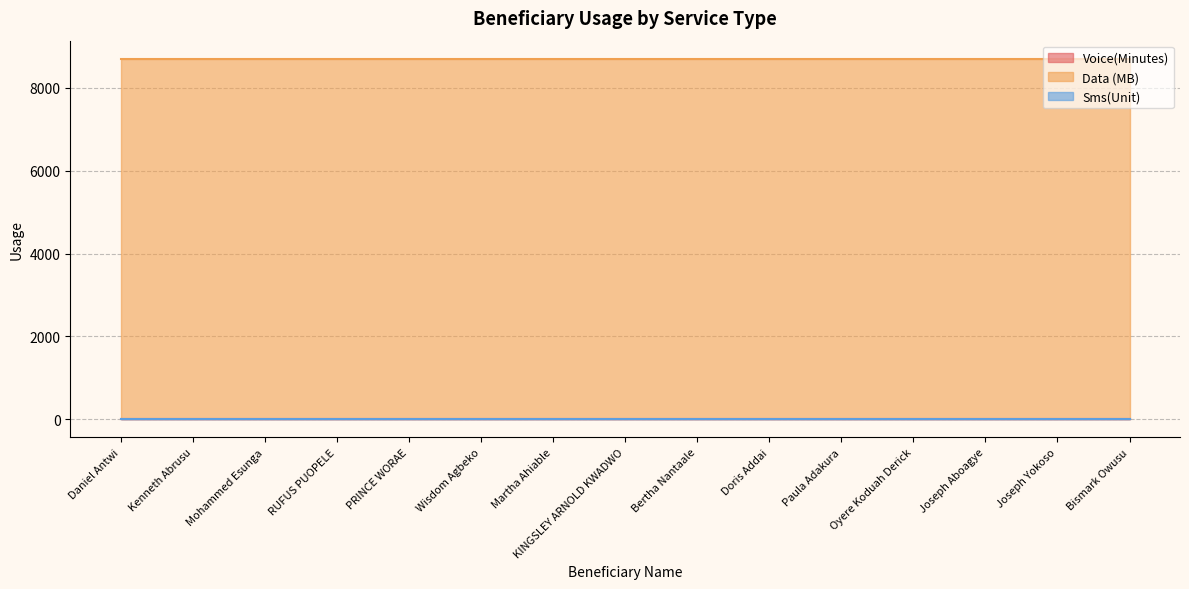

What are all the series names shown in the legend?

Voice(Minutes), Data (MB), Sms(Unit)